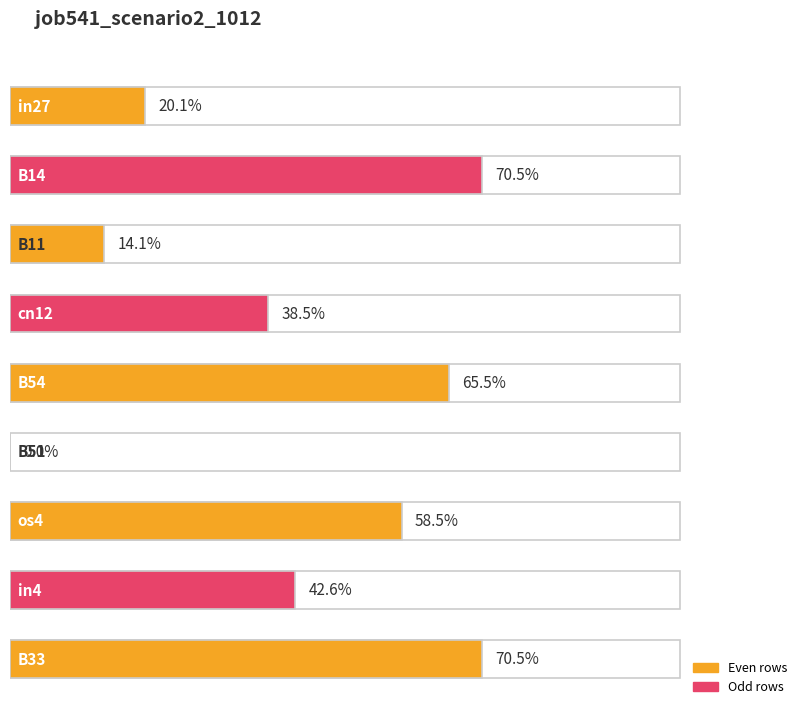

Rank the categories by value from highest to lowest.

B14, B33, B54, os4, in4, cn12, in27, B11, B51